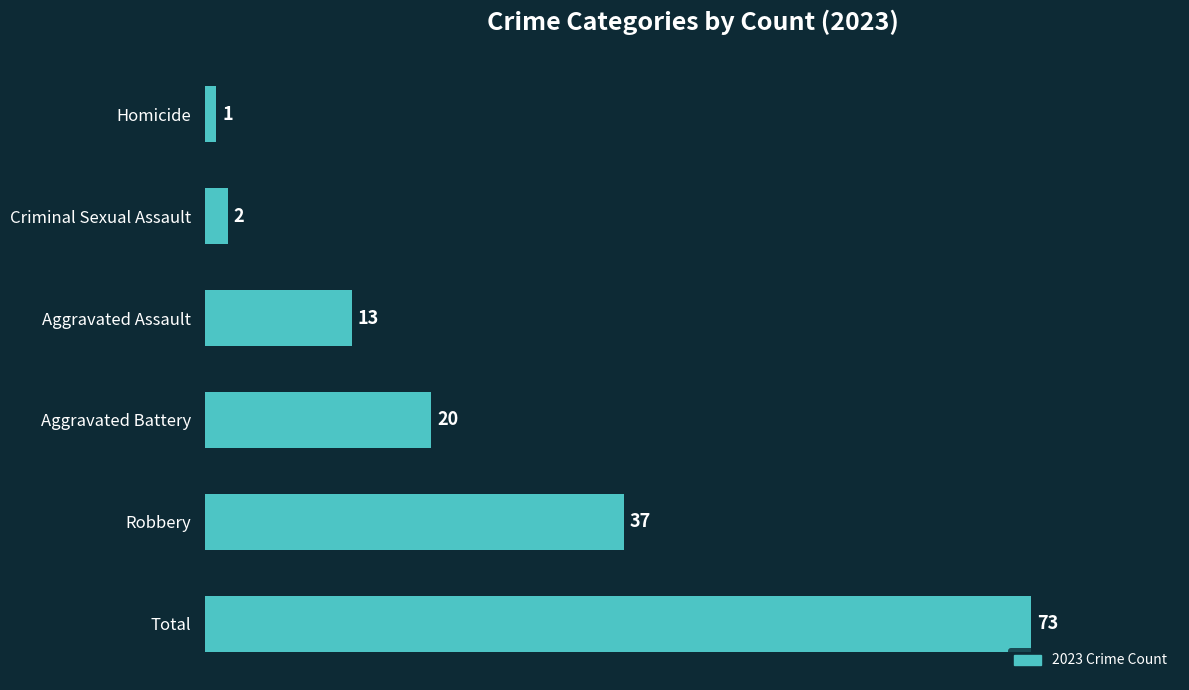

Is it true that the value at Total is 129?

False